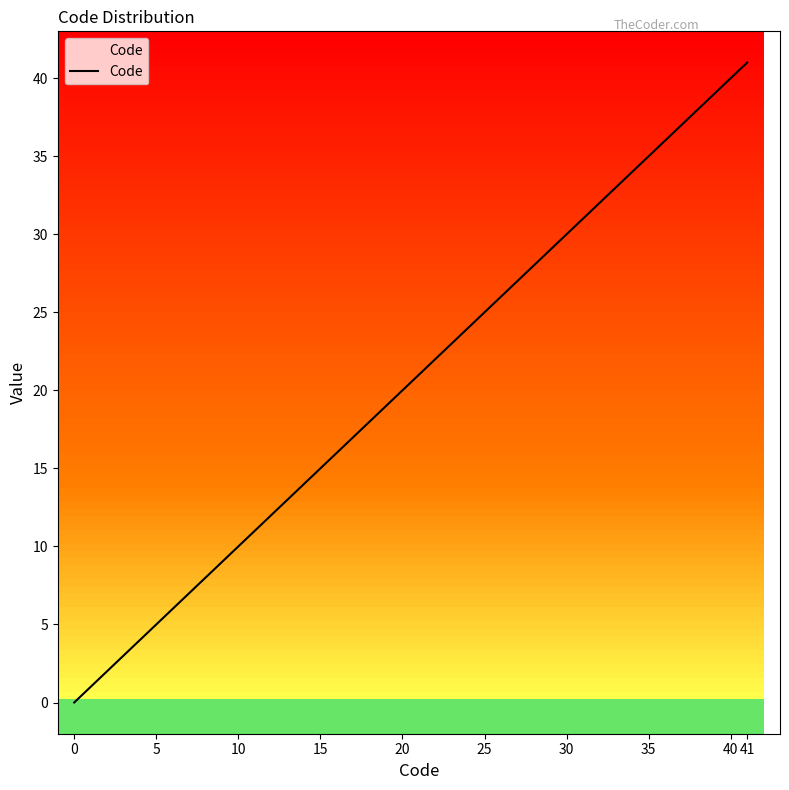

What is the greatest value displayed?

41